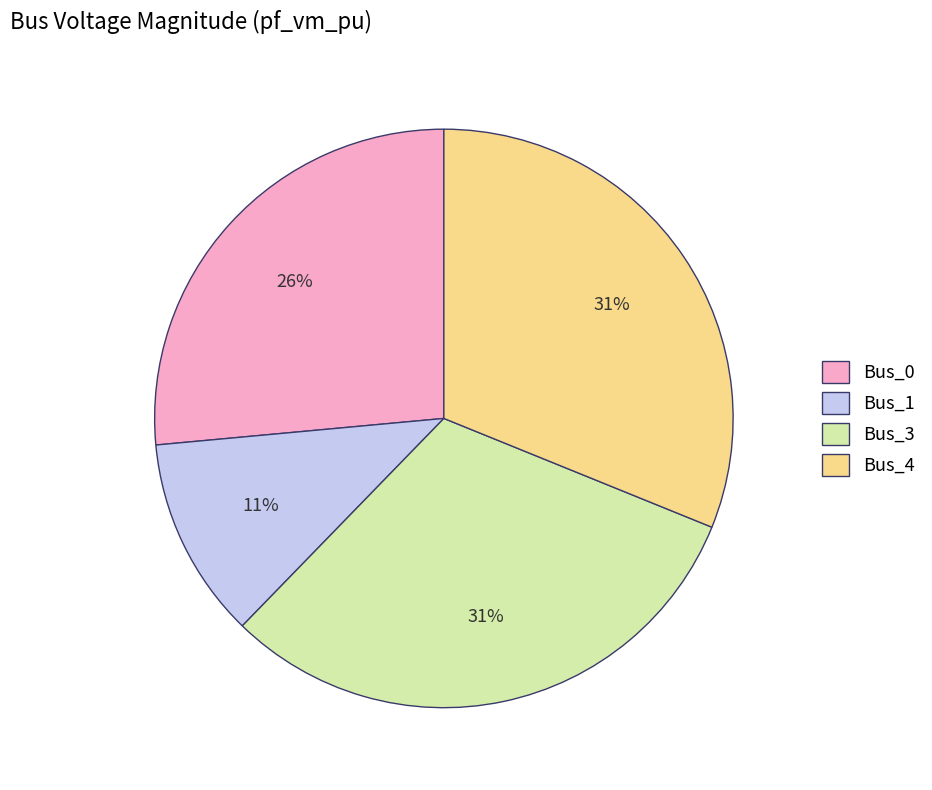

The Bus_1 slice represents 11% of the pie. True or false?

True